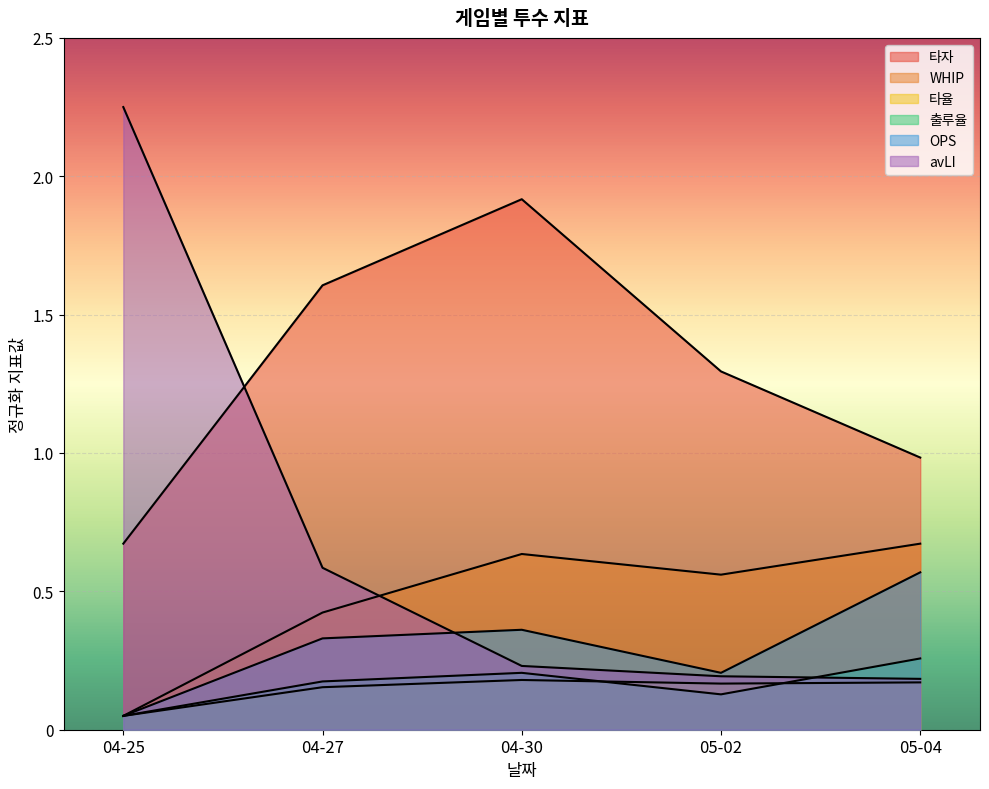

What is the total value across all series at 04-30?

3.5